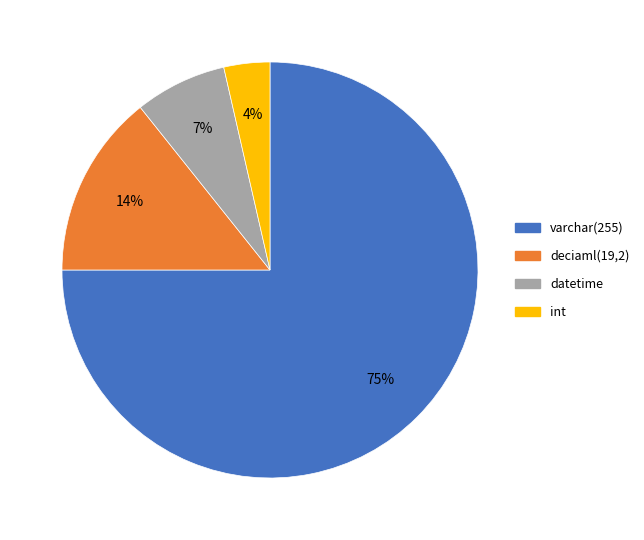

To the nearest percent, what is the combined percentage of int and datetime?

11%